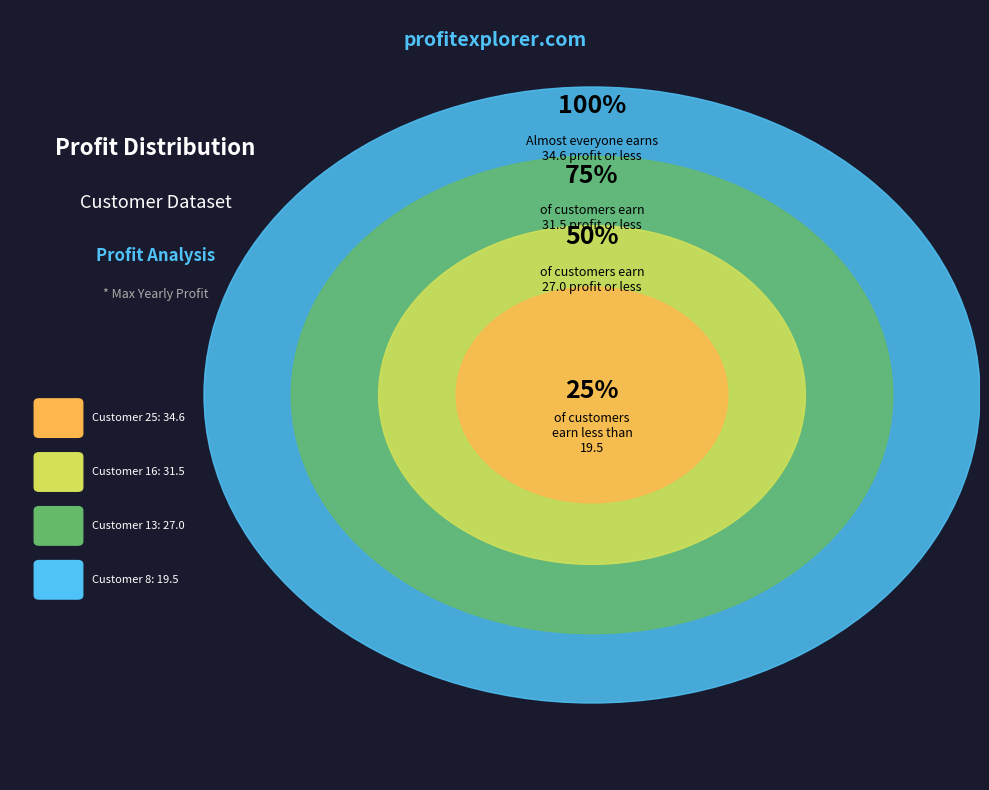

The 12: 25.5 slice represents 1% of the pie. True or false?

False